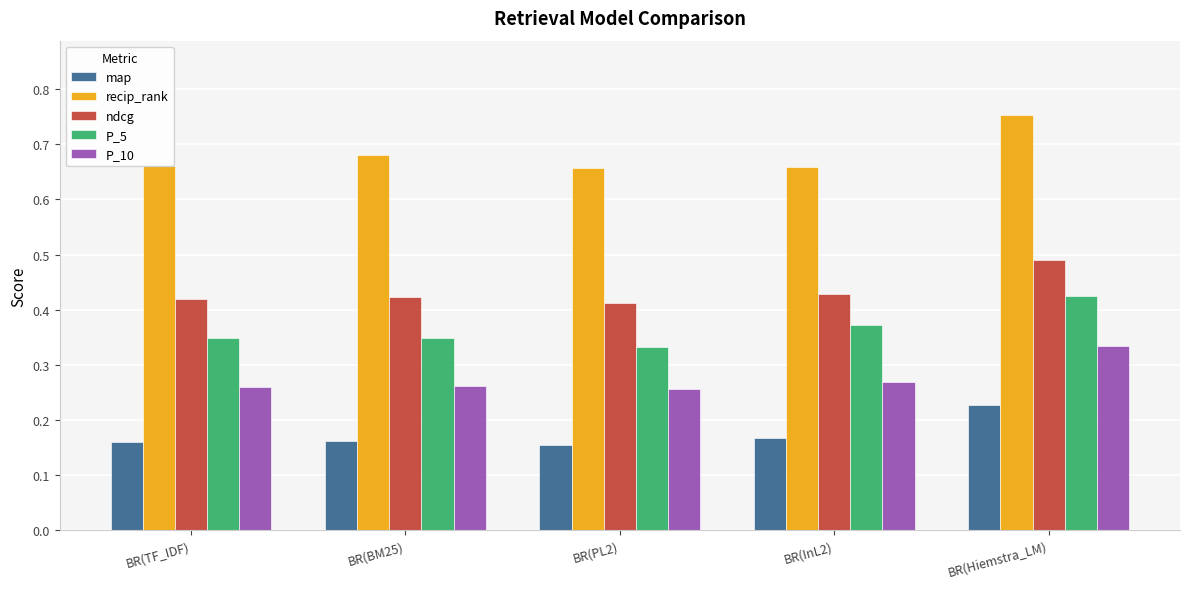

What position from the left is BR(TF_IDF)?

1